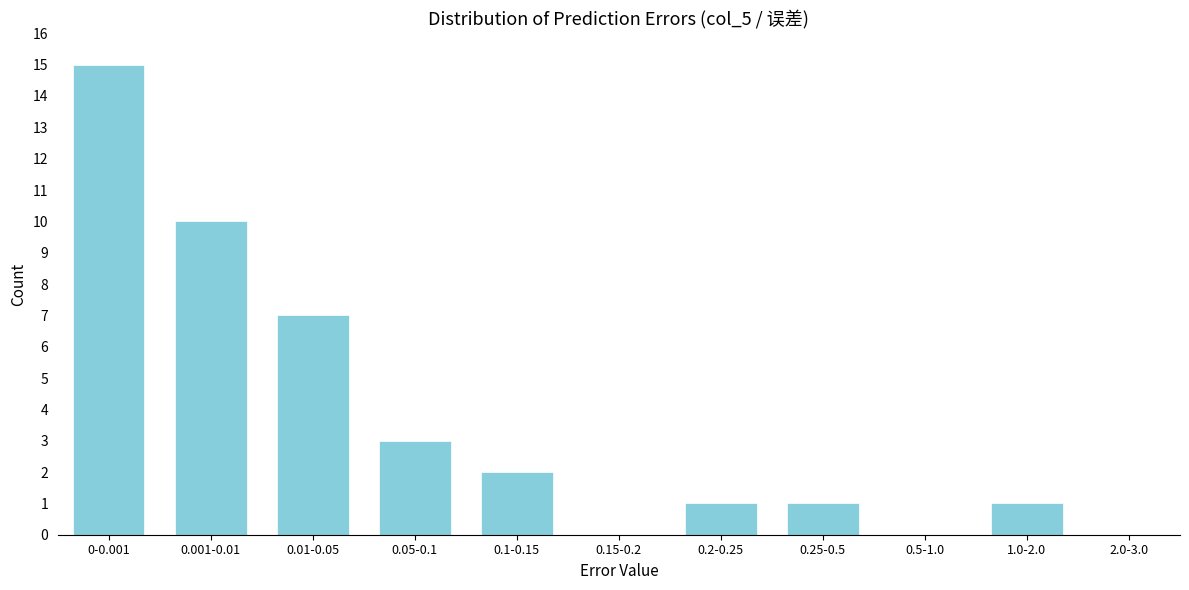

Reading left to right, extract all data points from this chart.

0-0.001=15	0.001-0.01=10	0.01-0.05=7	0.05-0.1=3	0.1-0.15=2	0.15-0.2=0	0.2-0.25=1	0.25-0.5=1	0.5-1.0=0	1.0-2.0=1	2.0-3.0=0